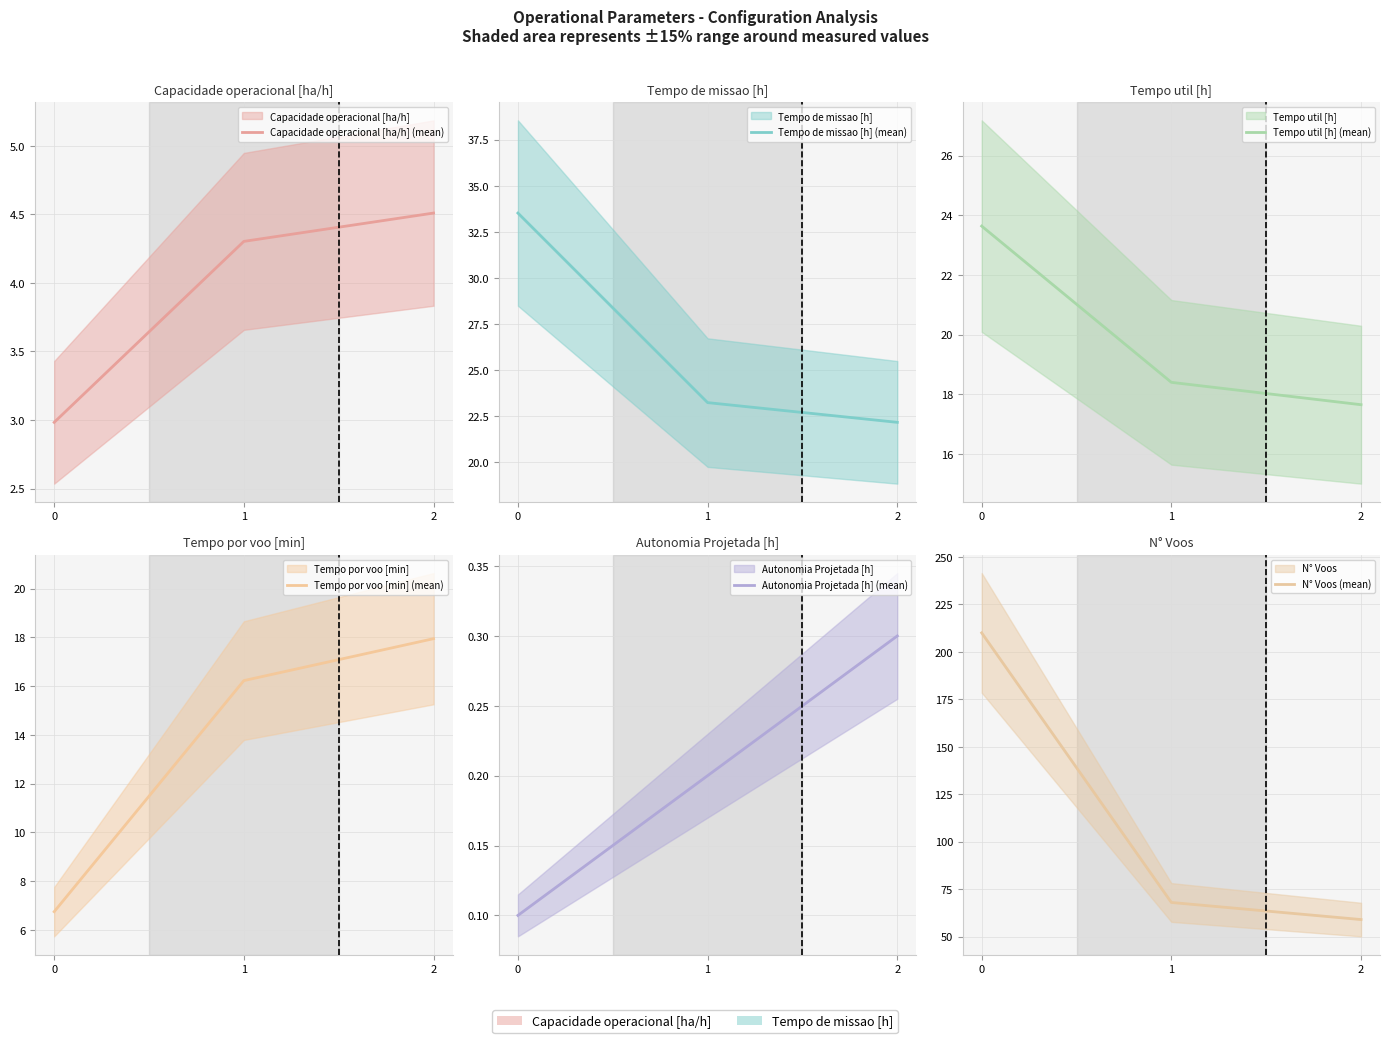

How many categories are shown in the chart?

3